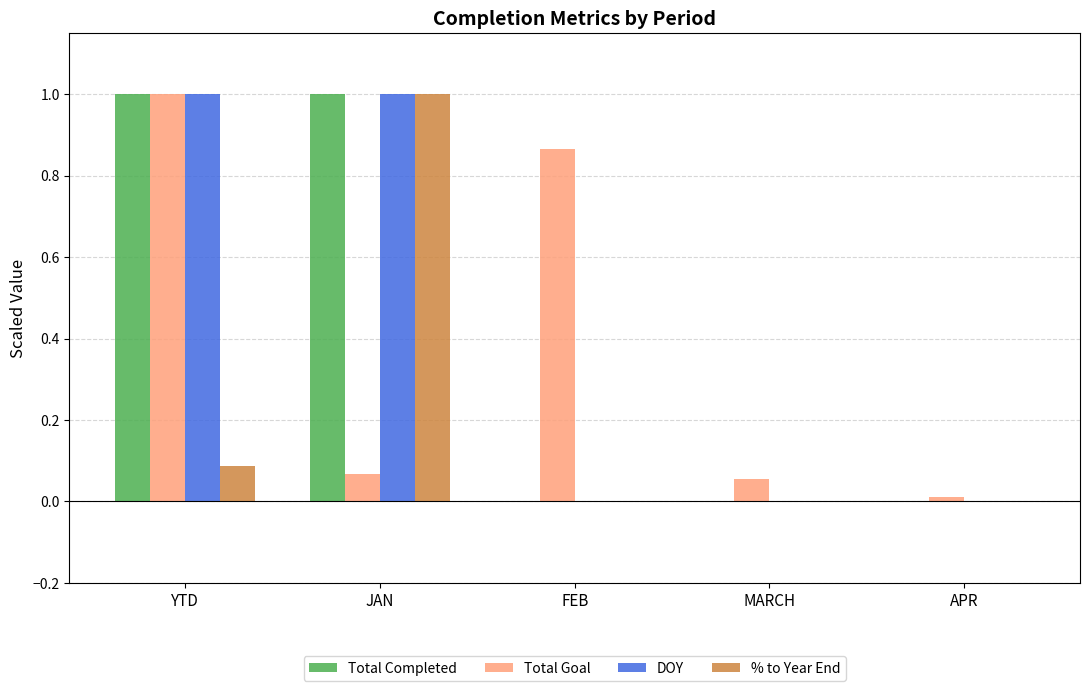

What is the sum of the DOY values at MARCH and JAN?

1.0